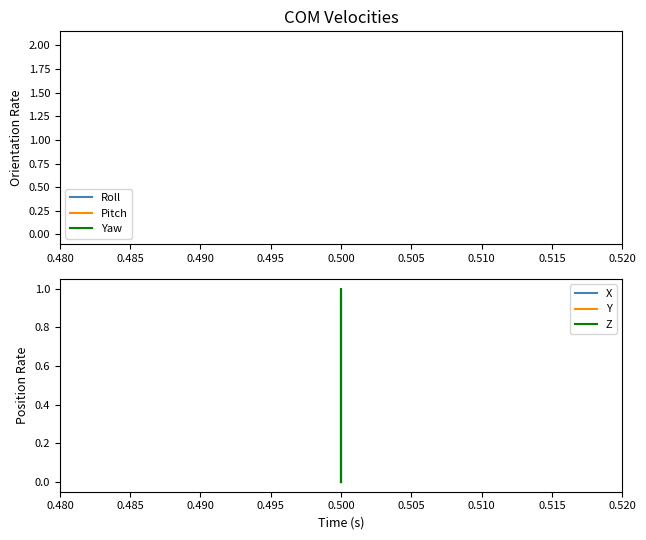

Count the number of data series in this chart.

6